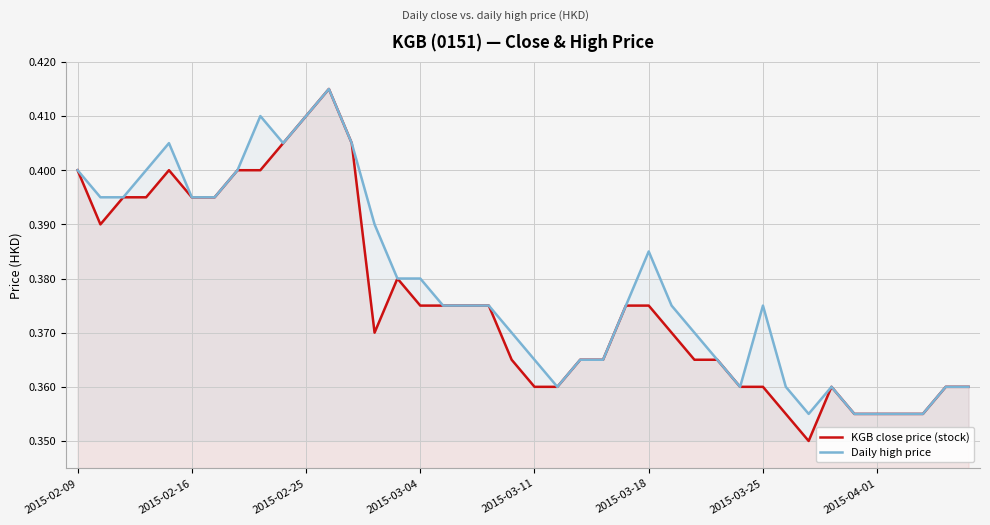

How many interior local valleys does the KGB close price (stock) series have?

3